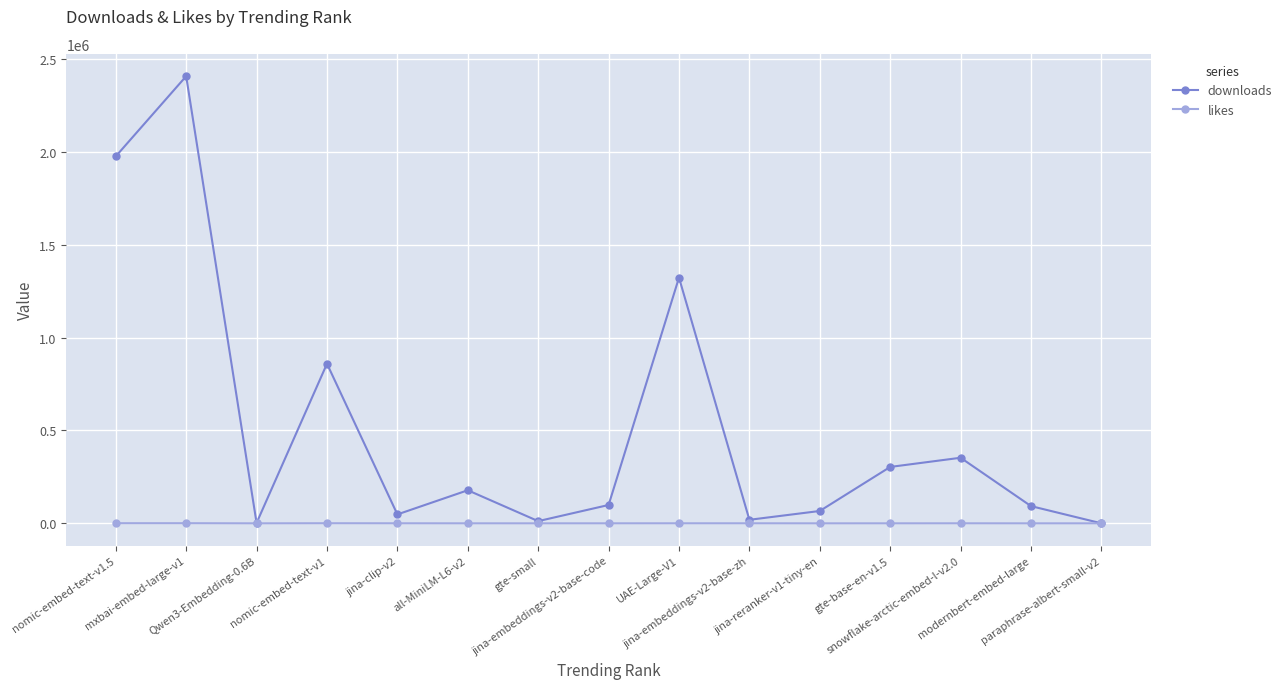

How many data points does each series have?

15